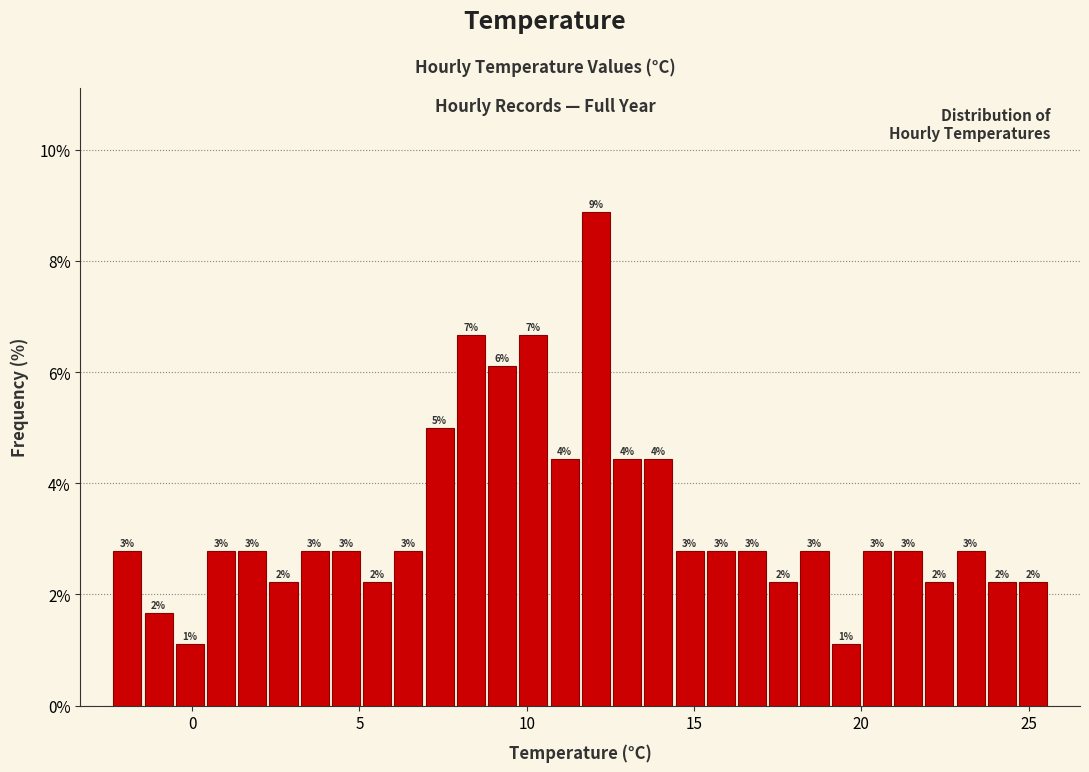

Read against the x-axis, roughly where is the centre of the tallest bar?

12.0